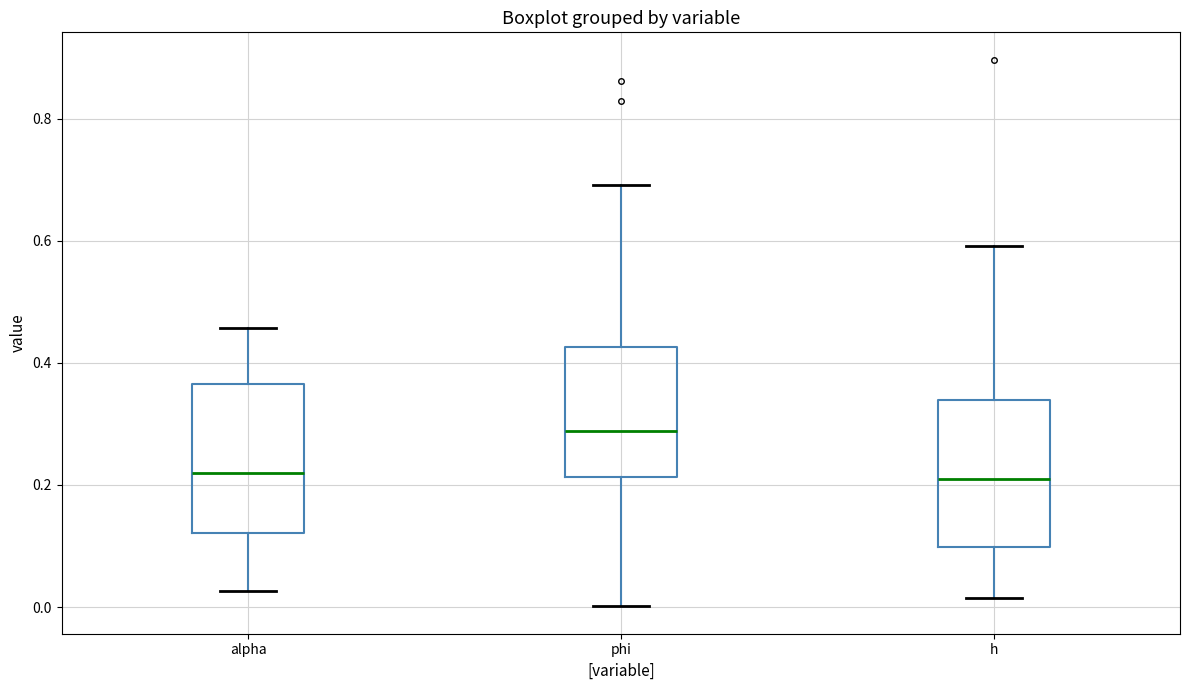

Reading left to right, transcribe this box plot: for each box, give where its median line is, the range the box spans, and where its two whiskers end, as read against the y-axis. The values are not printed on the chart, so give them approximately, as read against the axis.

alpha: median 0.22, box 0.12 to 0.36, whiskers 0.02 to 0.46
phi: median 0.28, box 0.22 to 0.42, whiskers 0.00 to 0.70
h: median 0.20, box 0.10 to 0.34, whiskers 0.02 to 0.60